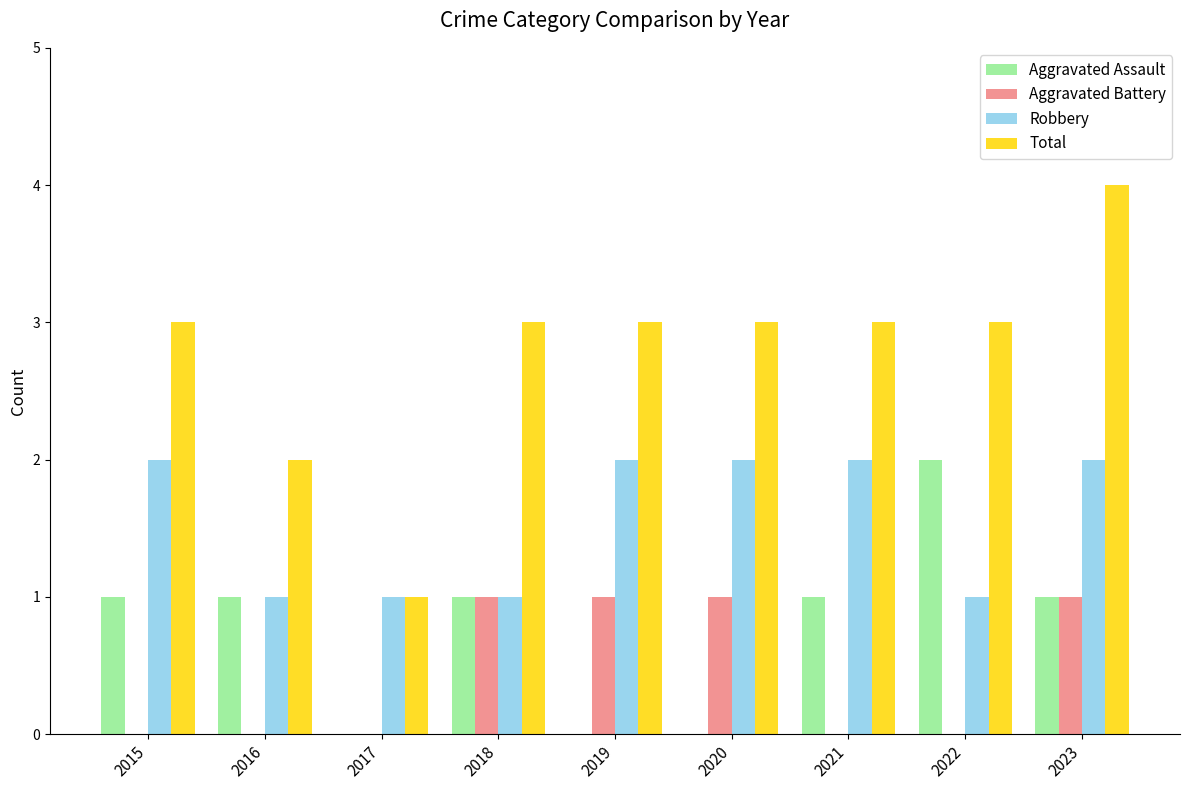

How many categories are shown in the chart?

9